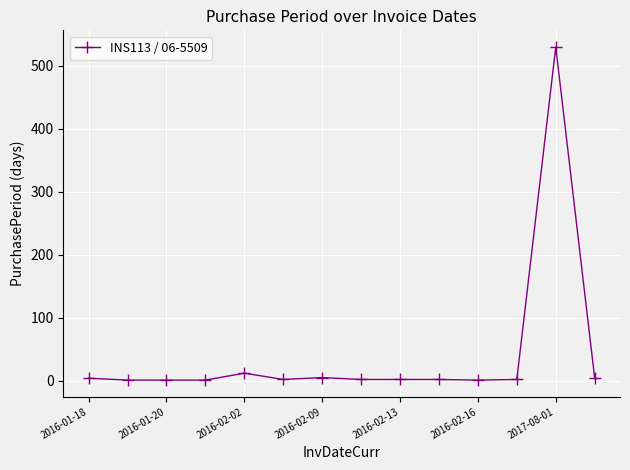

What is the sum of all values?

569